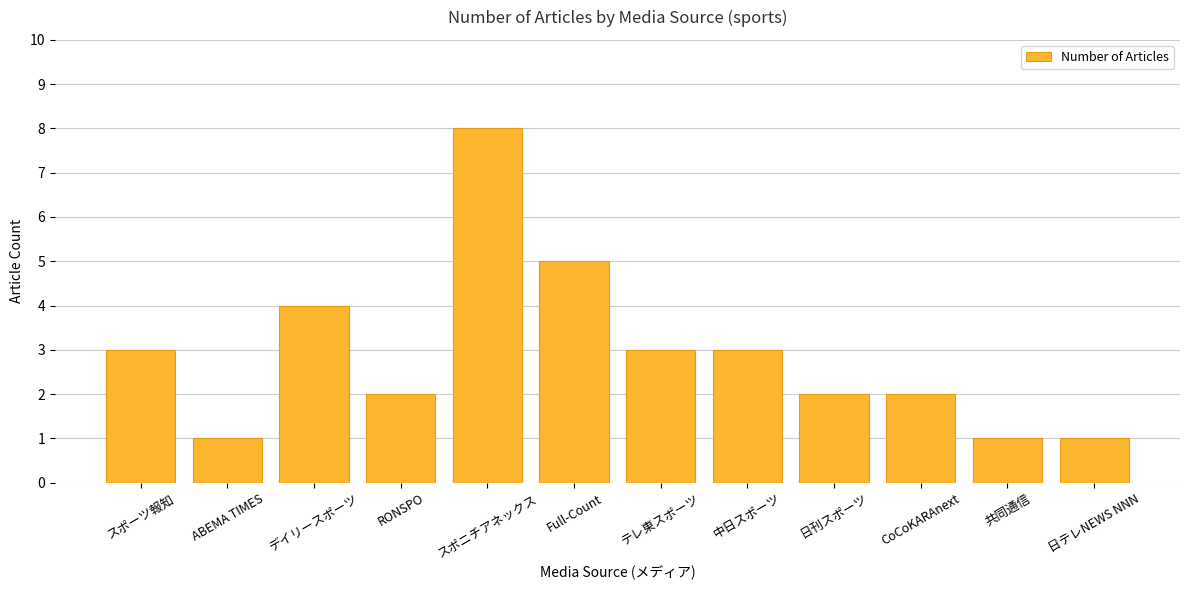

At which category does the chart reach its peak across all series?

スポニチアネックス